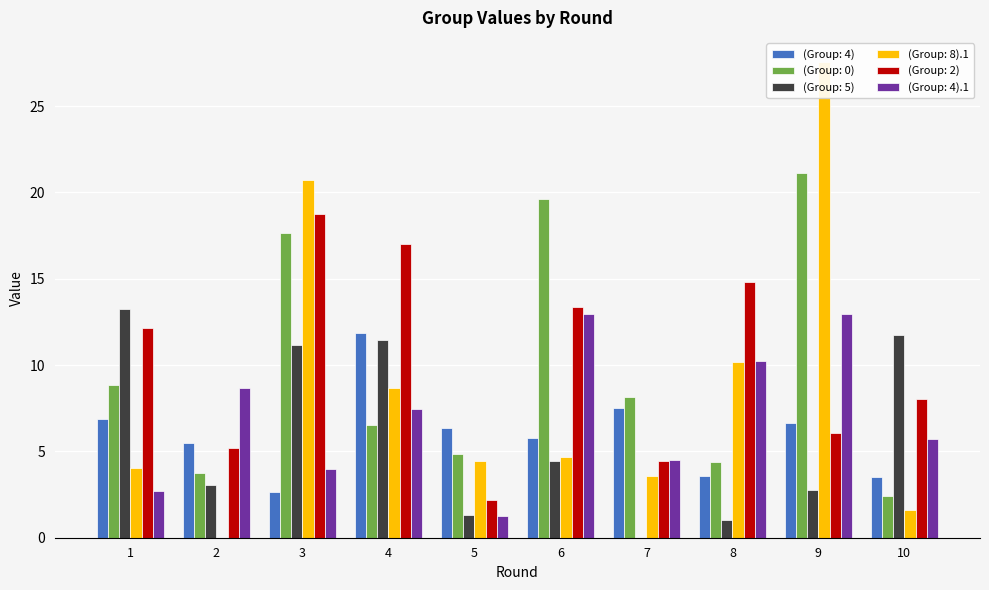

The value of (Group: 5) at 5 is 2.1. True or false?

False